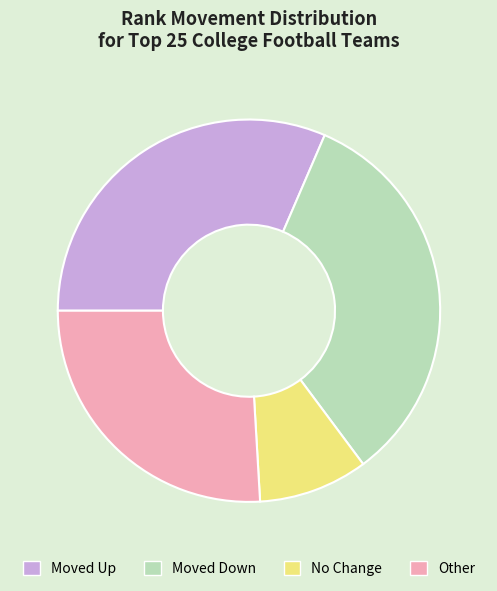

Does any single category account for the majority?

No